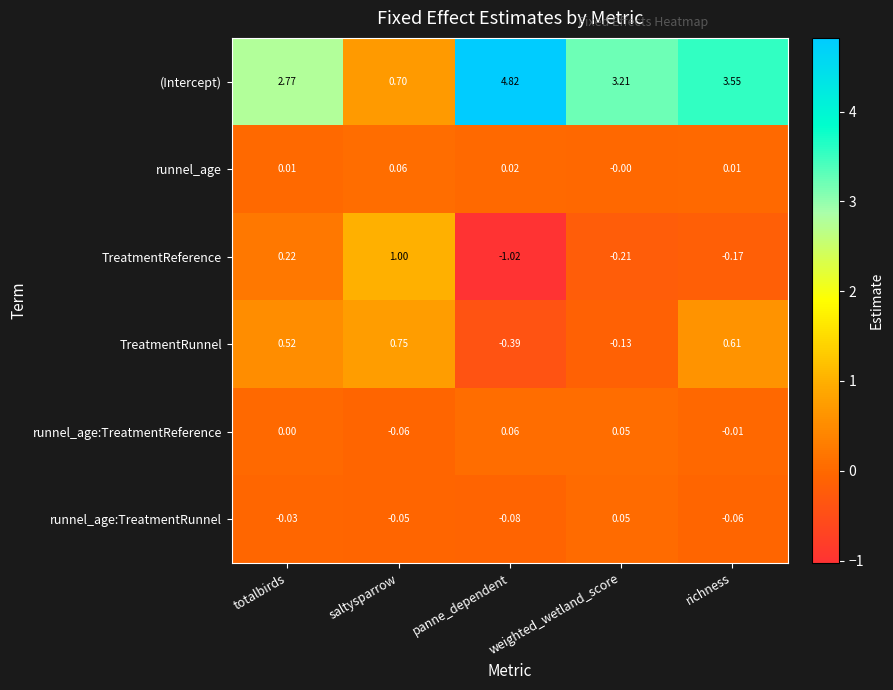

Which category has the lowest value across all series?

panne_dependent